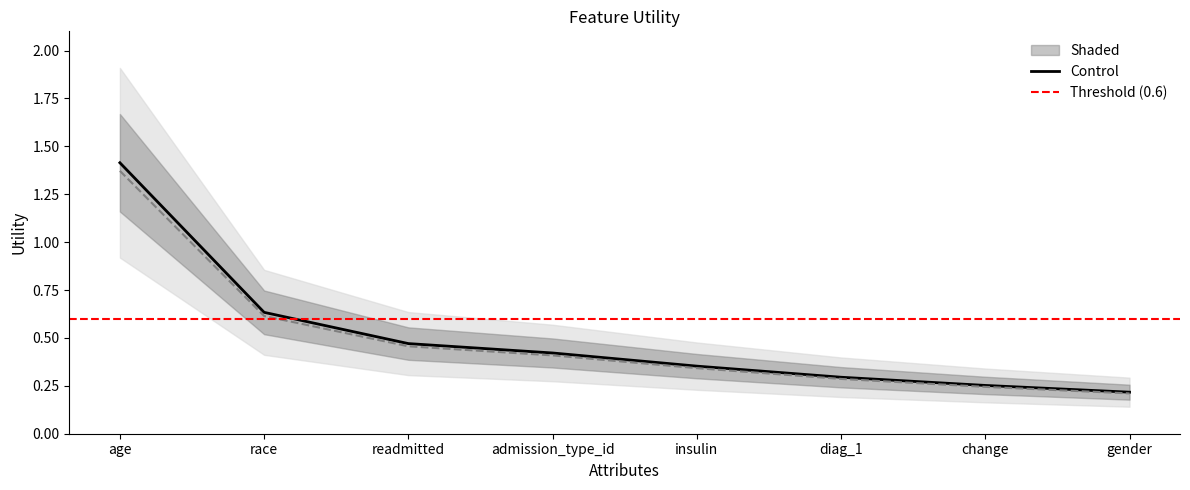

The value at readmitted is 0.2. True or false?

False